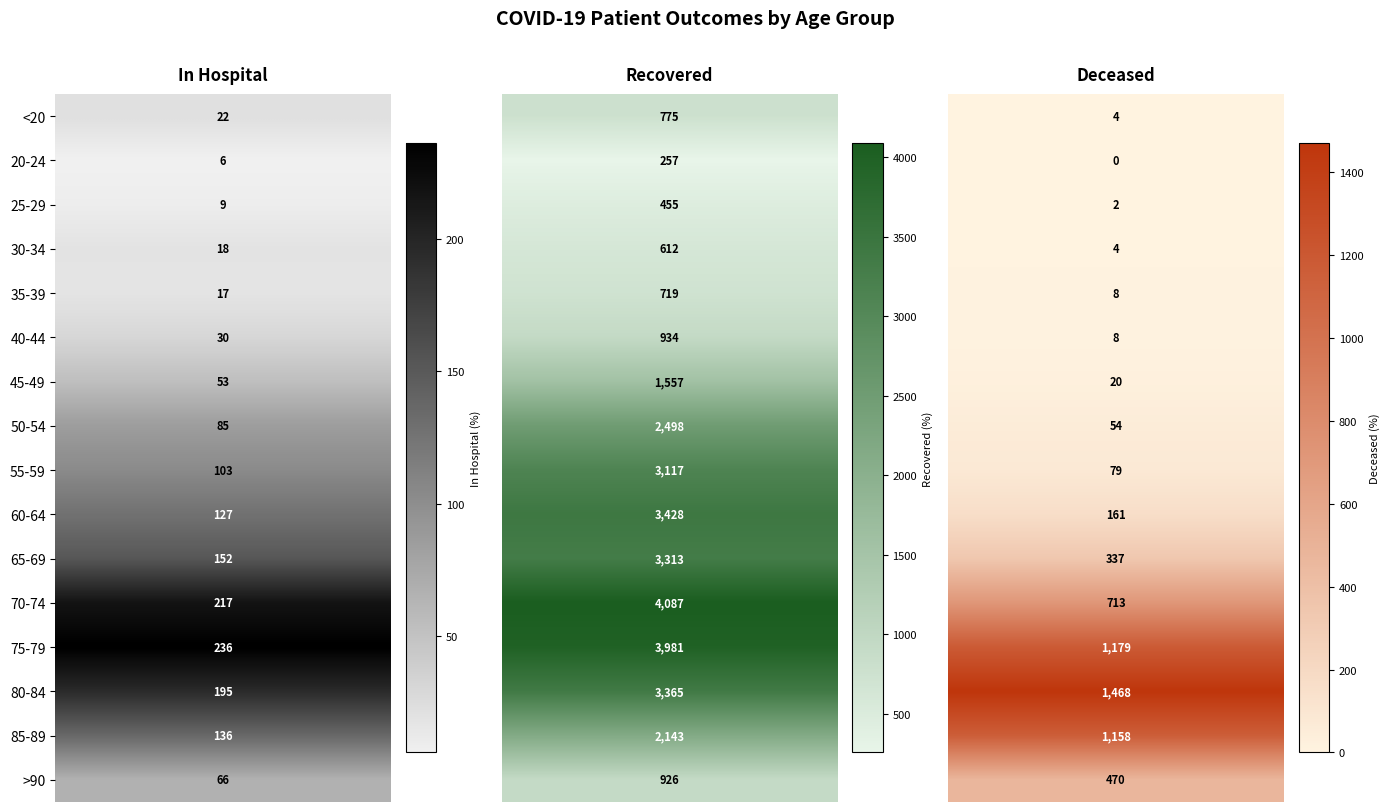

What value does the patients_deceased series have at >90?

470